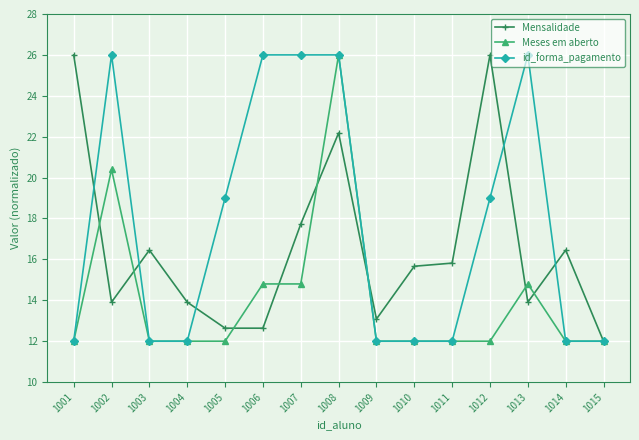

How many data points does each series have?

15